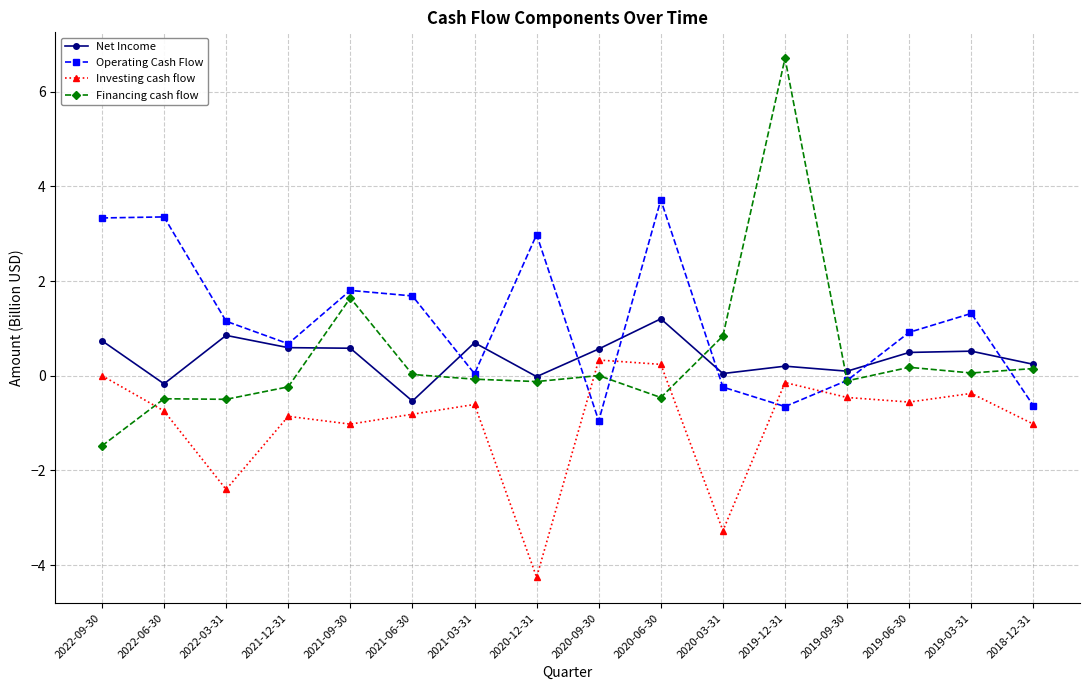

How many categories are shown in the chart?

16